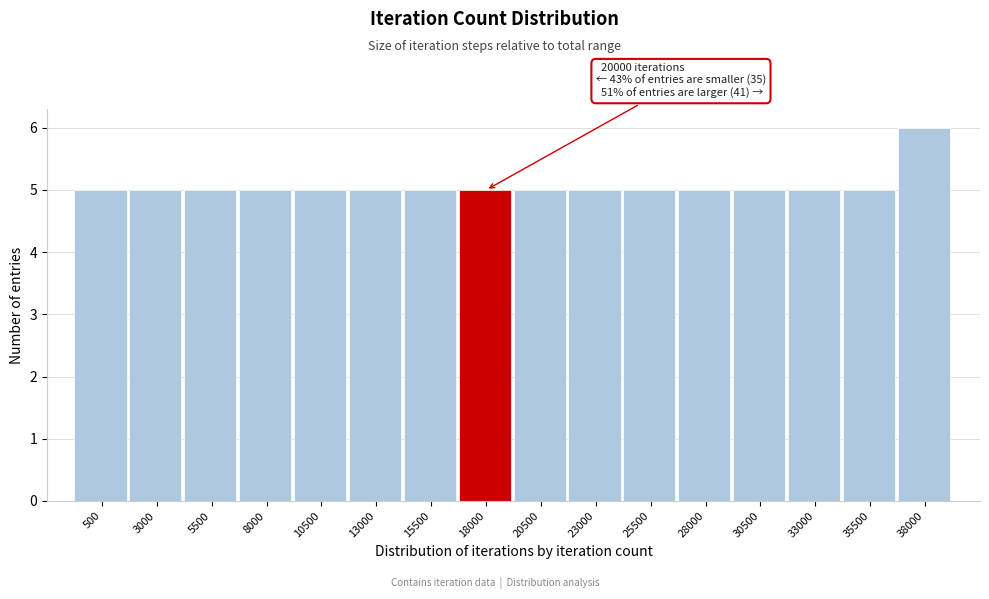

Reading right to left, list all the values displayed in this chart.

38000=6	35500=5	33000=5	30500=5	28000=5	25500=5	23000=5	20500=5	18000=5	15500=5	13000=5	10500=5	8000=5	5500=5	3000=5	500=5